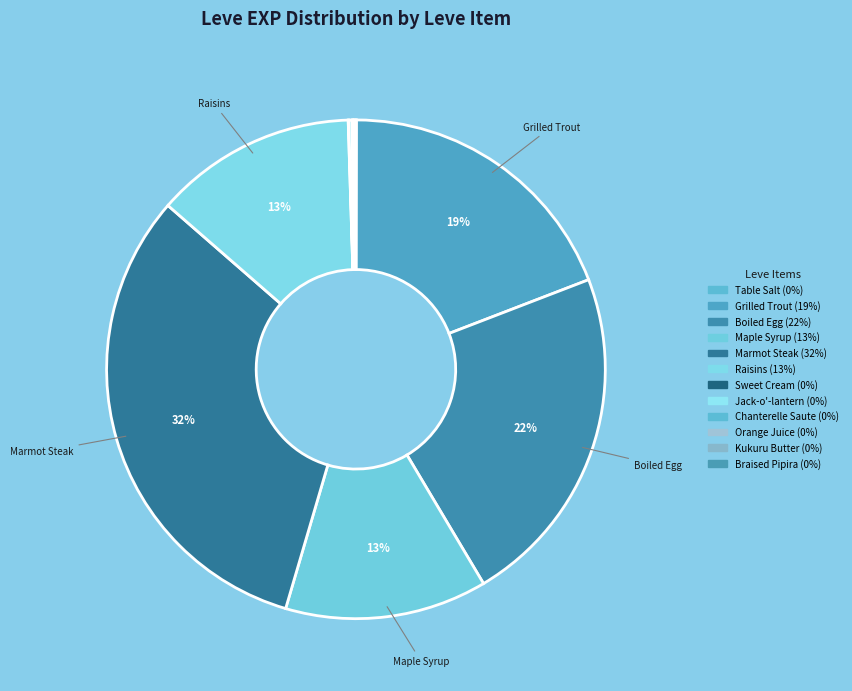

True or false: Jack-o'-lantern accounts for 1% of the total.

False